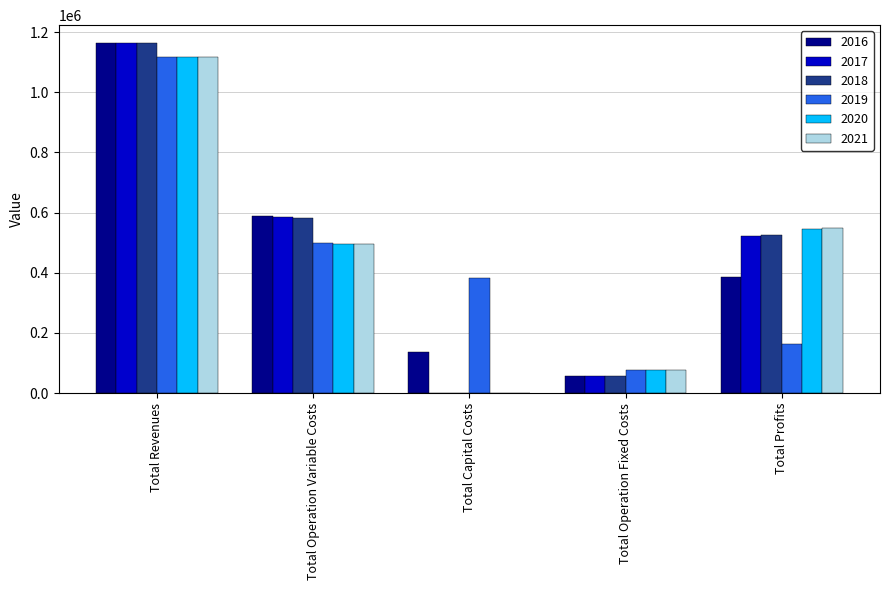

What is the sum of the 2021 values at Total Revenues and Total Operation Fixed Costs?

1194052.7